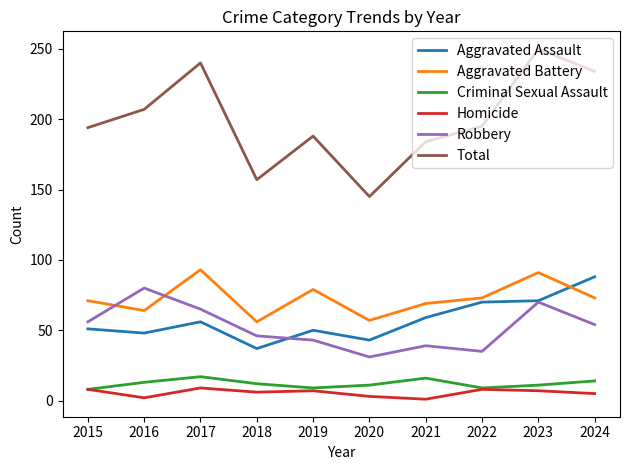

What value does the Homicide series have at 2017?

9